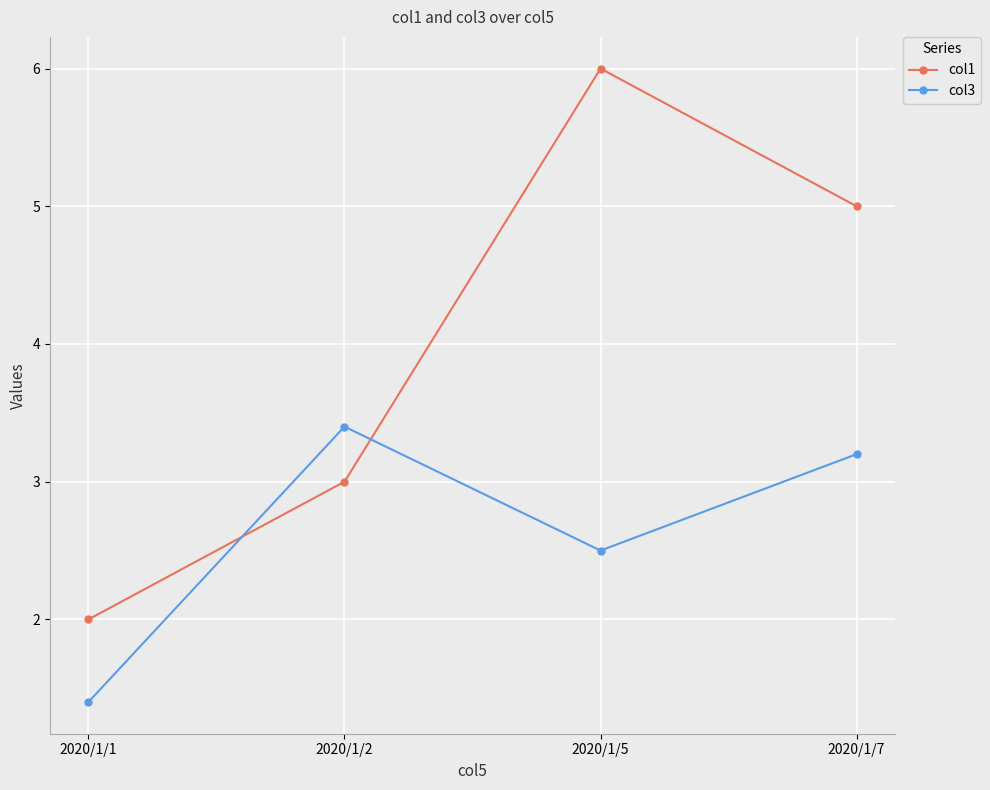

What is the value of the col1 point at the 4th from the left?

5.0